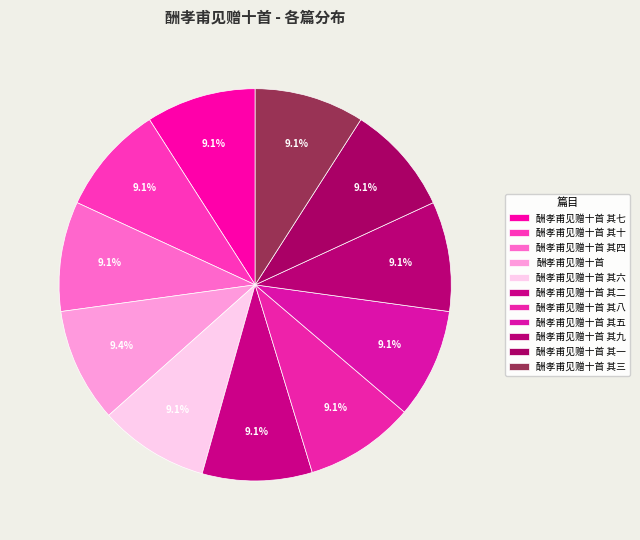

How many slices are in this pie chart?

11